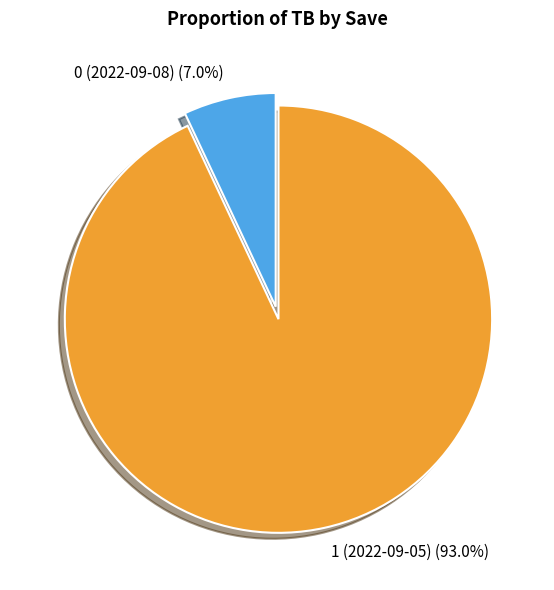

Count the number of slices in the pie.

2